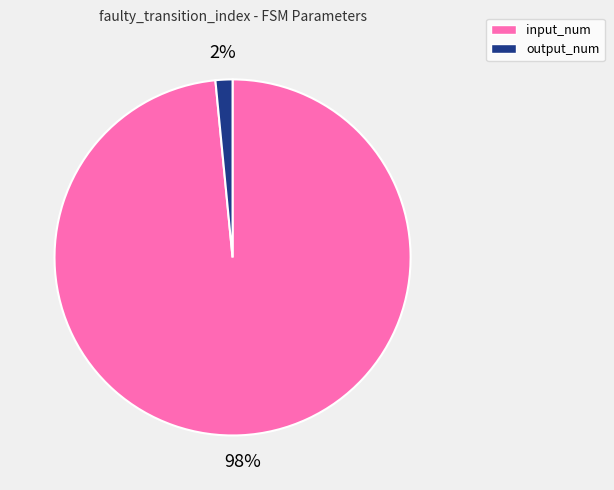

Which has a higher value, output_num or input_num?

input_num